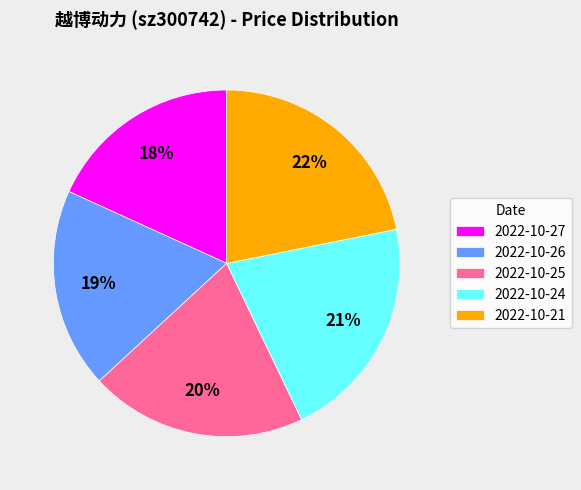

What percentage is the 2022-10-21 slice, to the nearest percent?

22%